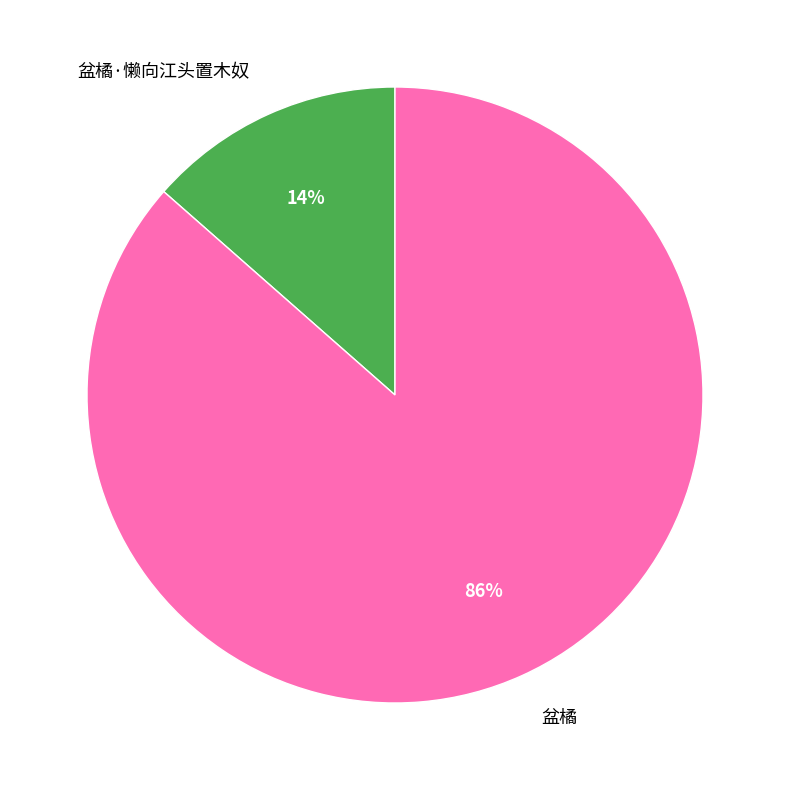

Which slice is the largest?

盆橘